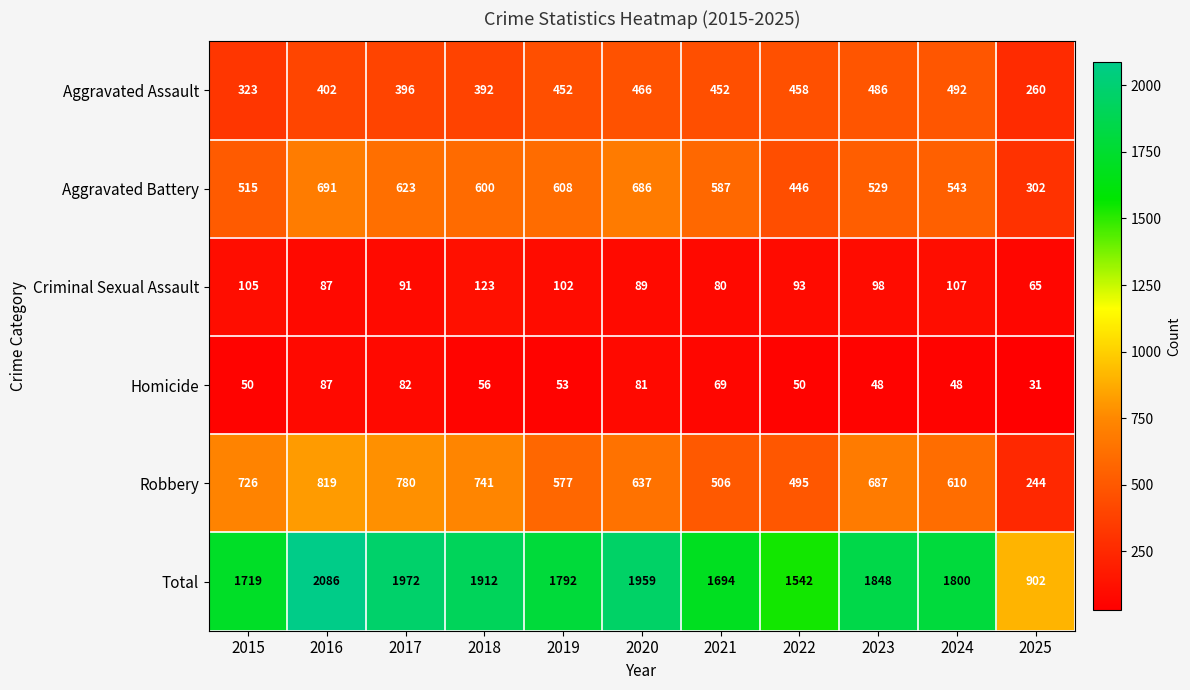

What is the sum of all Robbery values?

6822